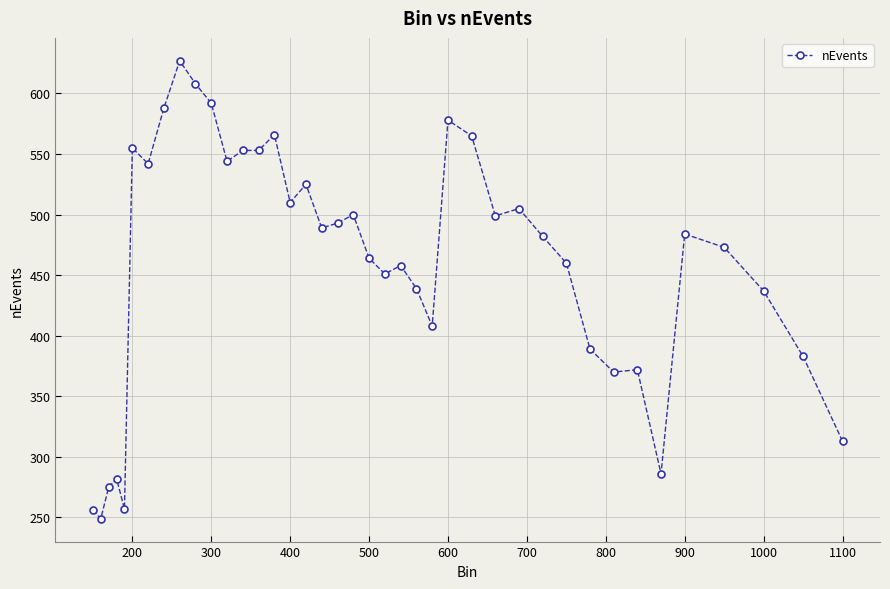

What is the smallest value displayed?

249